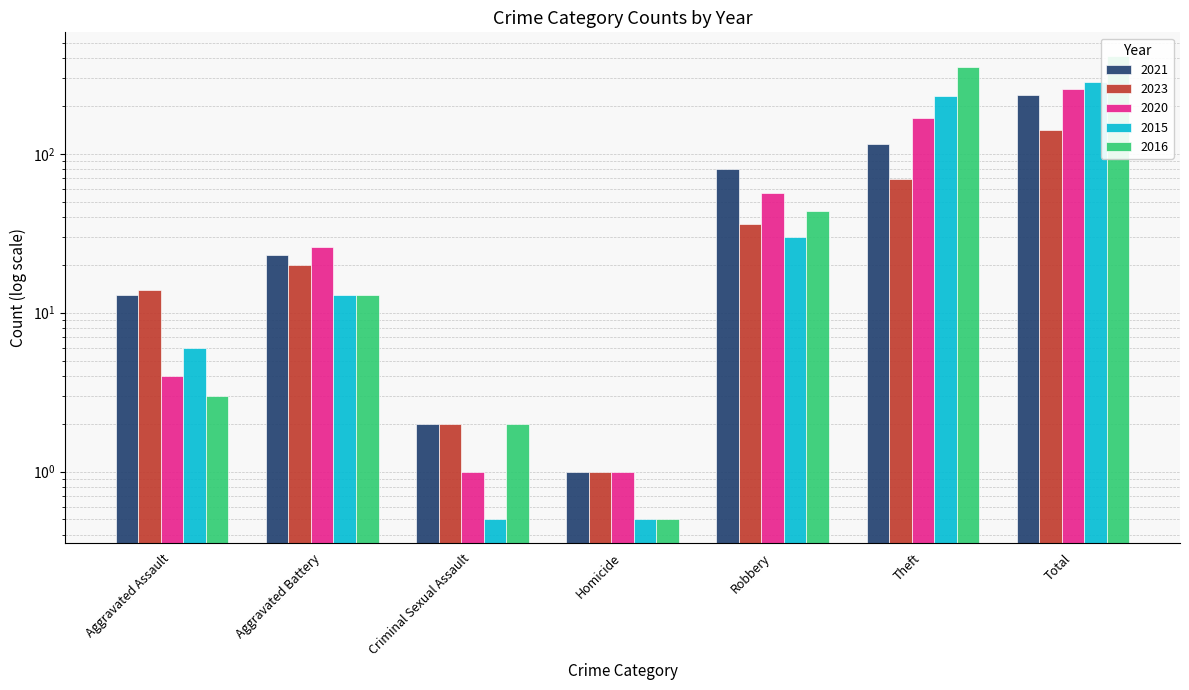

What is the label of the 7th bar from the left?

Total